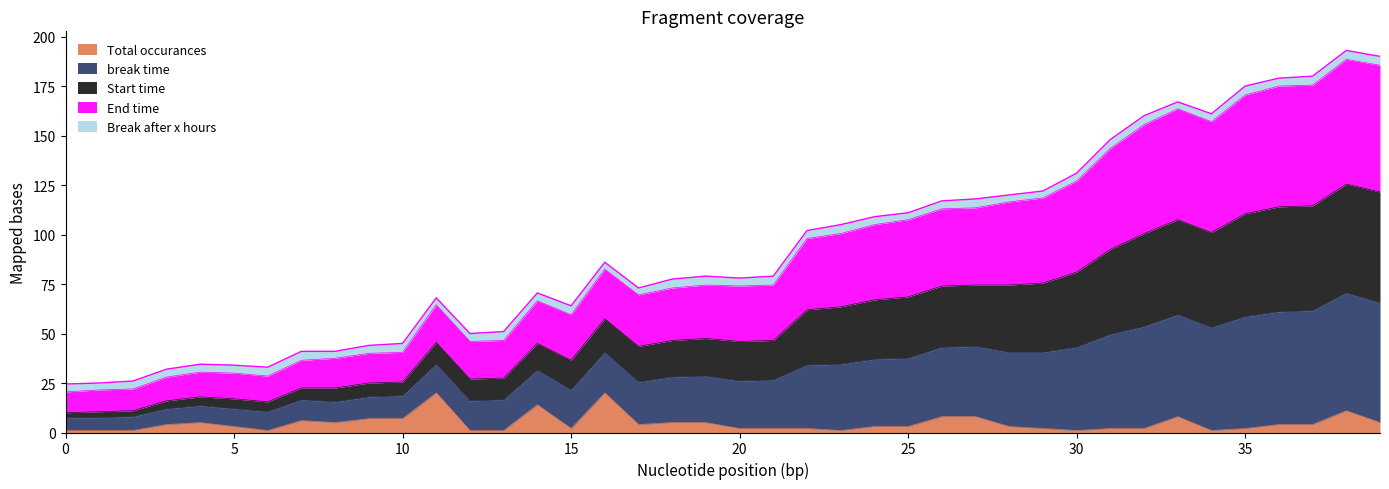

What is the difference between the highest and lowest values at 23?

104.0